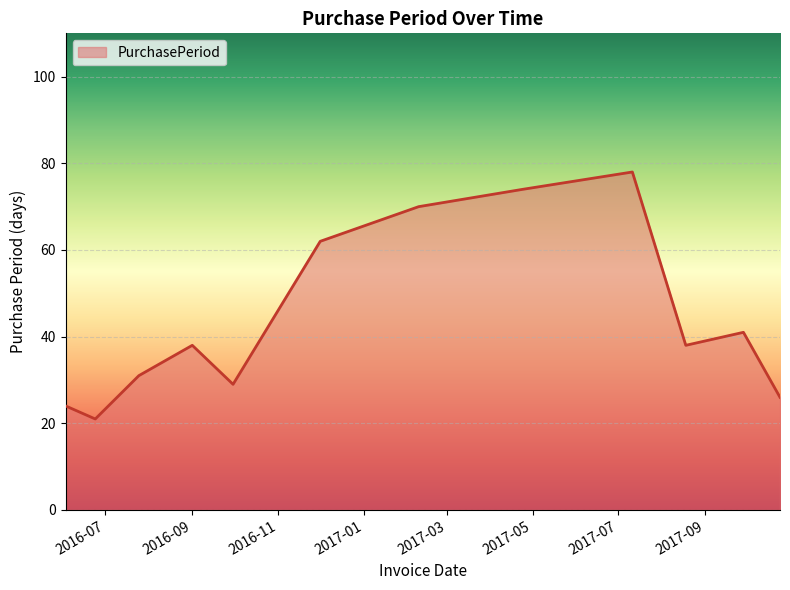

What is the smallest value displayed?

21